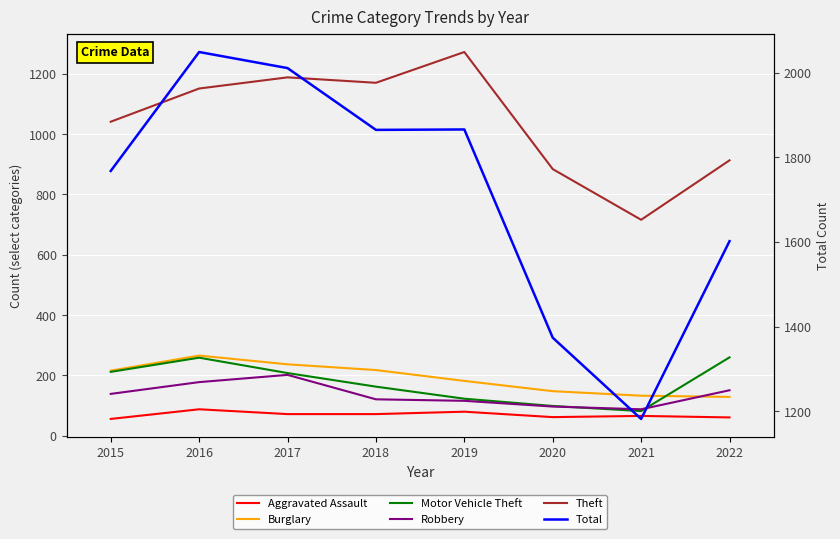

Does the chart display data point markers on the line(s)?

No